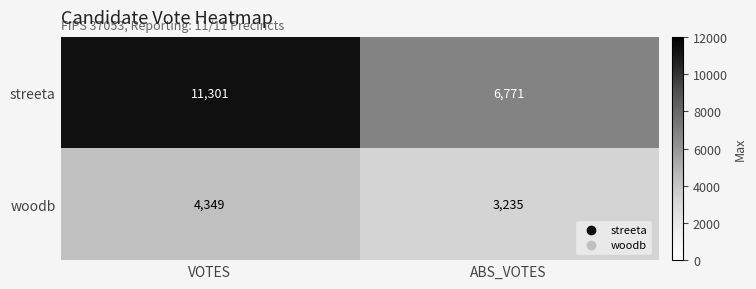

What is the highest value of the woodb series?

4349